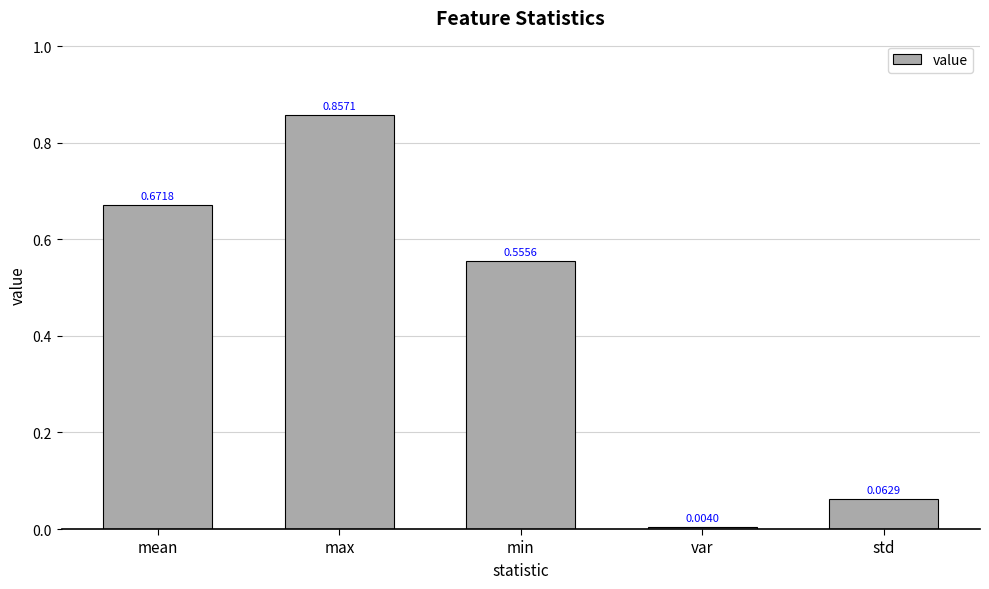

Rank the categories by value from highest to lowest.

max, mean, min, std, var